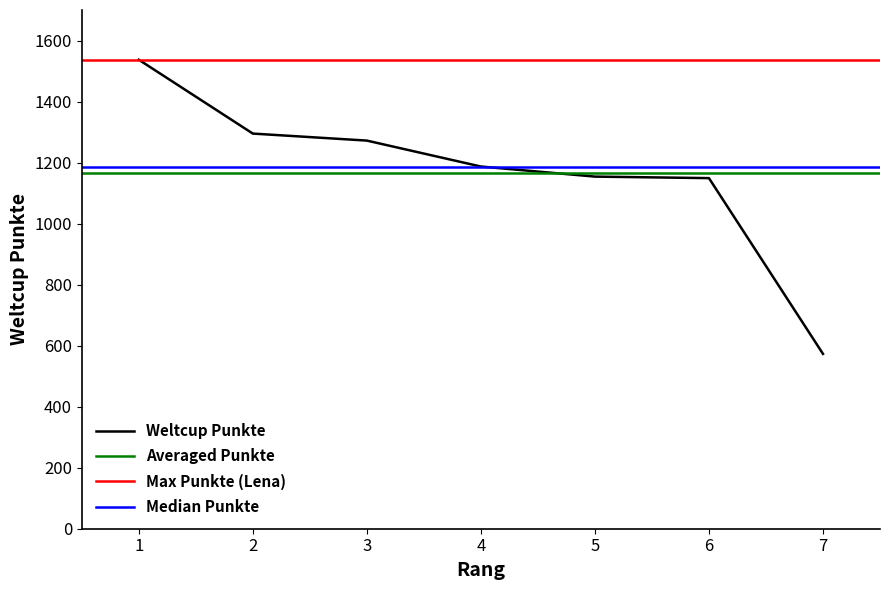

Reading left to right, list all the values displayed in this chart.

1537	1295	1272	1187	1154	1149	573